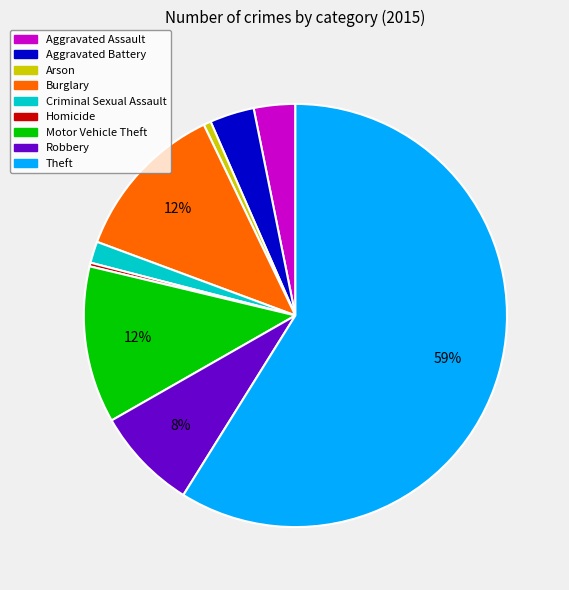

Between Burglary and Aggravated Assault, which is larger?

Burglary